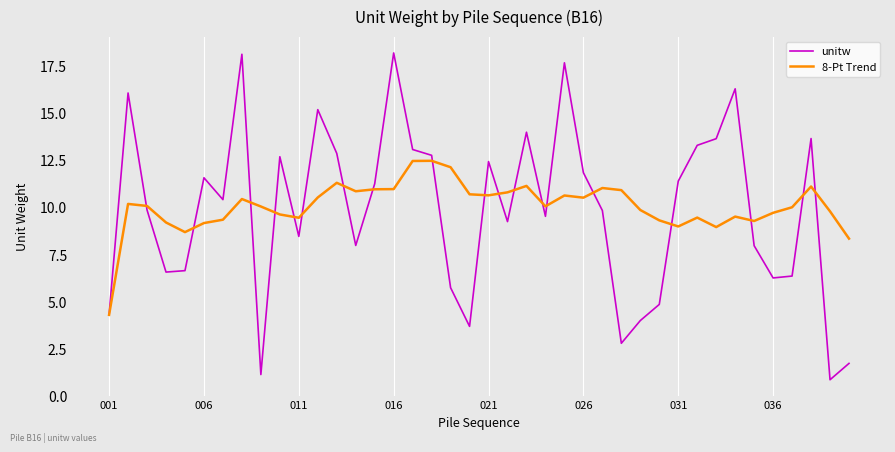

What is the highest value of the unitw series?

18.2